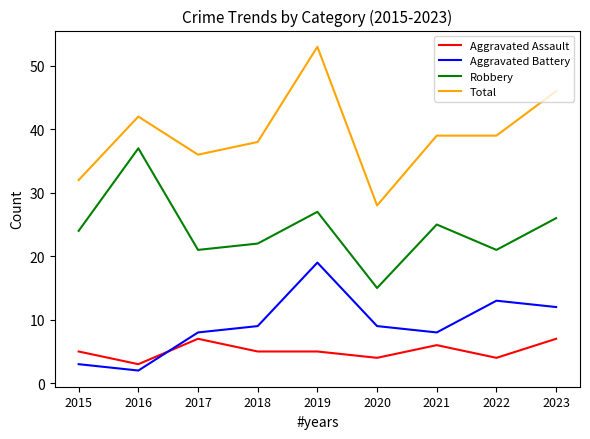

What is the total value across all series at 2015?

64